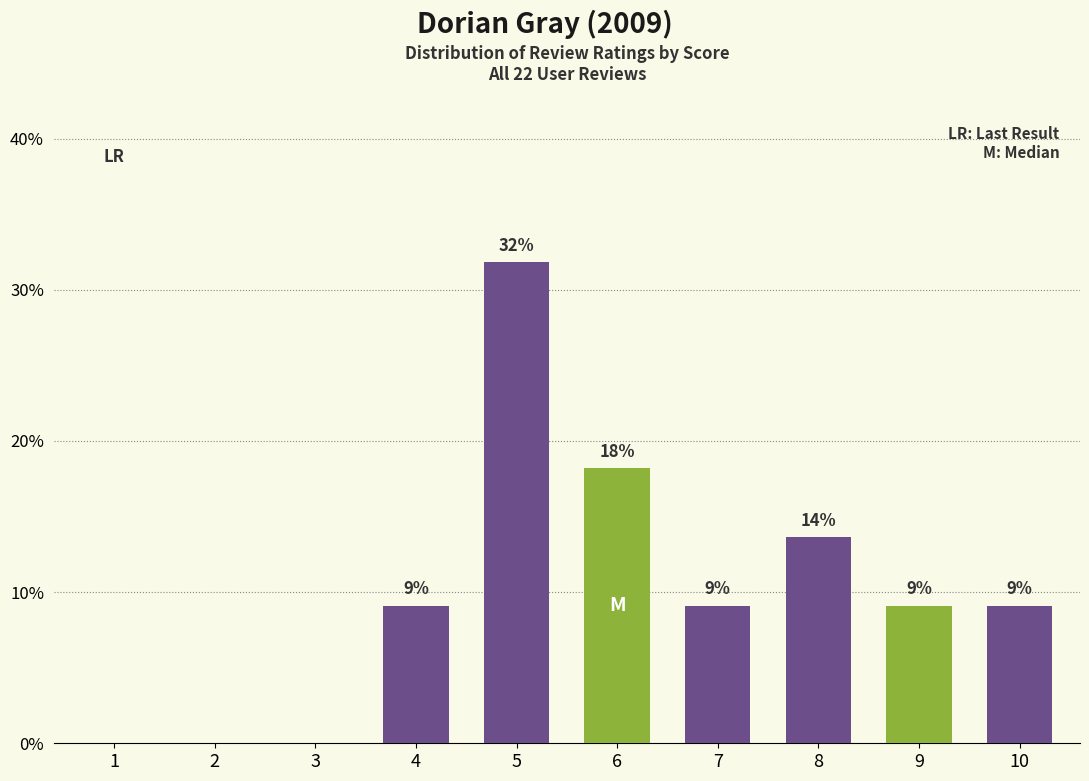

Reading left to right, transcribe all the data shown in this chart.

1=0.0	2=0.0	3=0.0	4=9.1	5=31.8	6=18.2	7=9.1	8=13.6	9=9.1	10=9.1